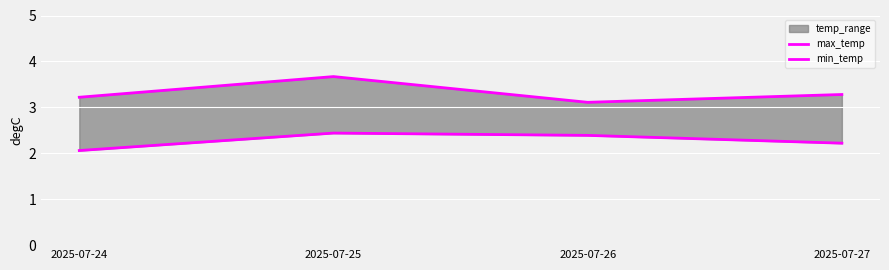

True or false: max_temp and min_temp intersect in this chart.

False